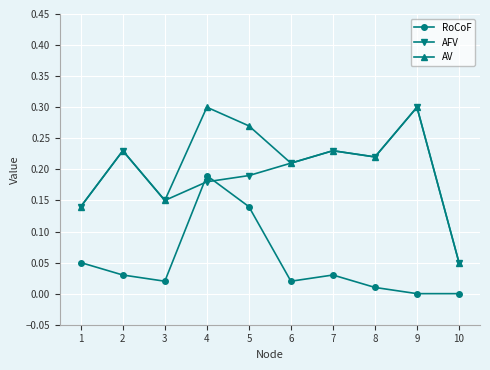

At which label does AV reach its minimum?

10